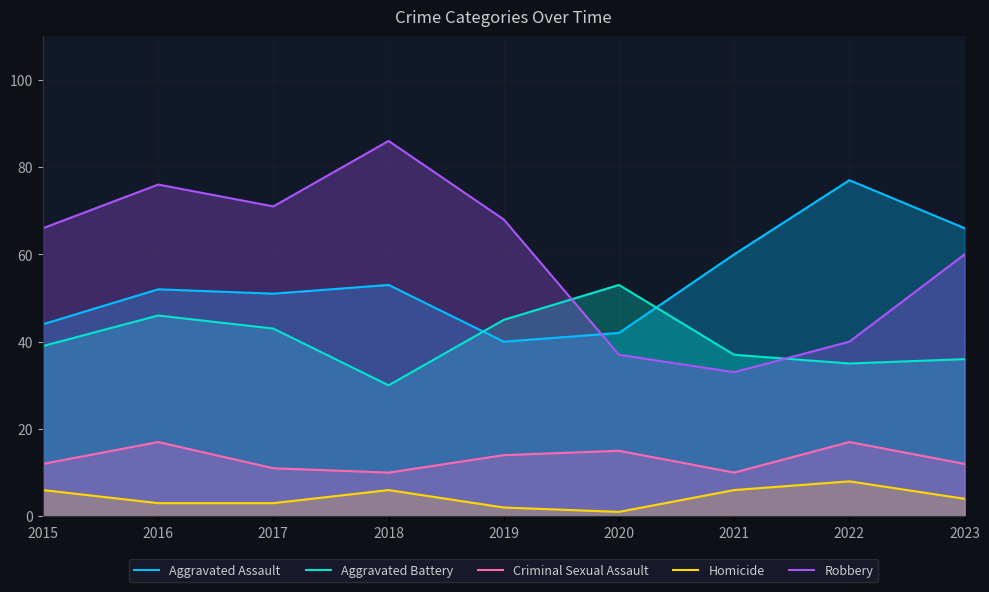

What is the sum of all Aggravated Battery values?

364